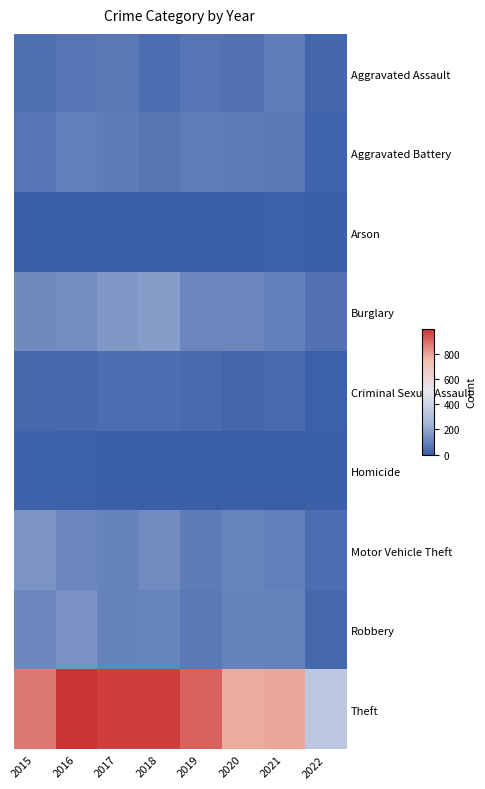

Which series has the largest total across all categories?

Theft